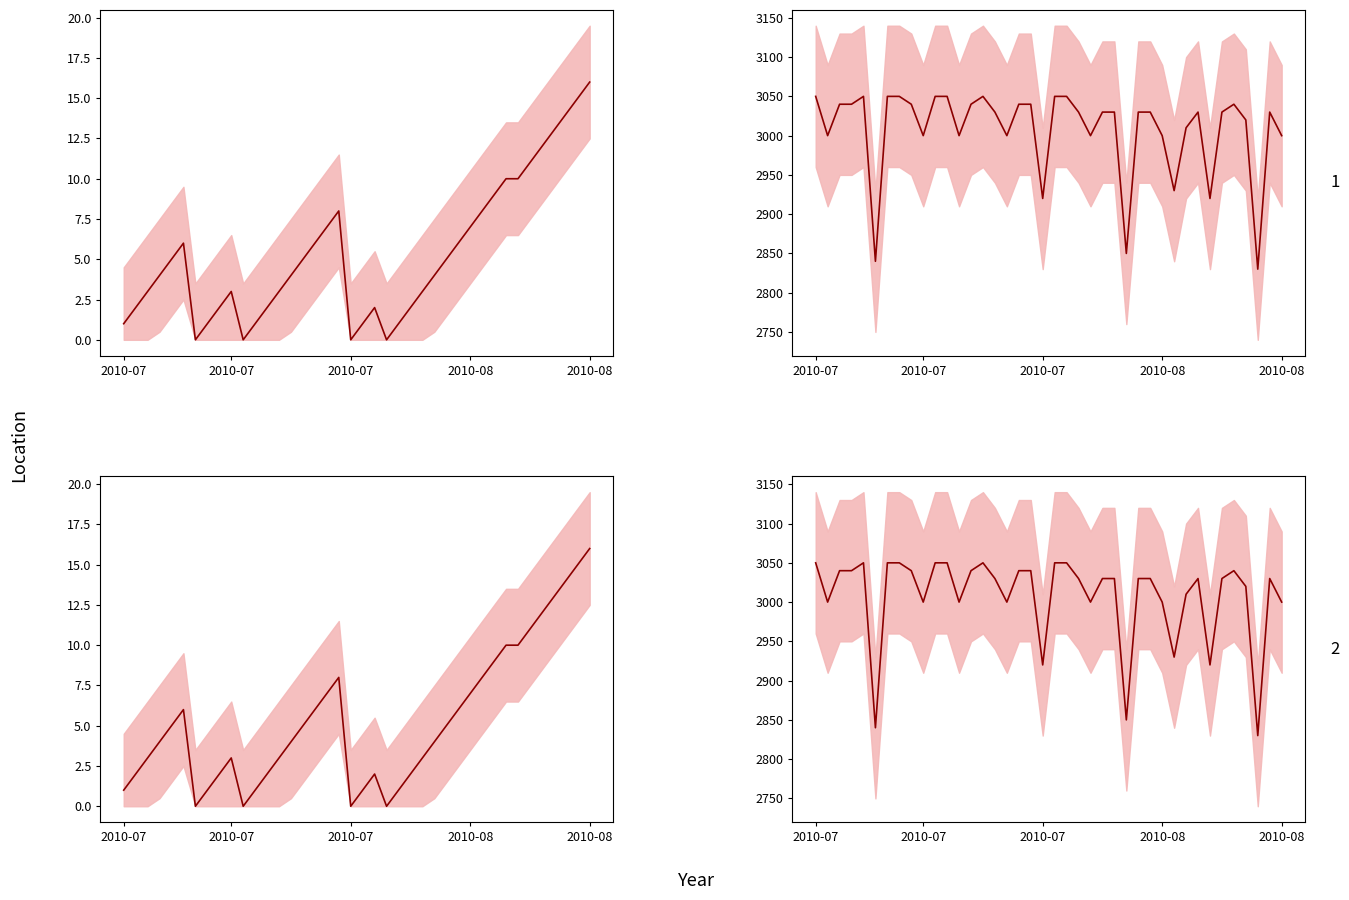

List the series in order of their peak value, lowest first.

Streak, Batting Average (×10000)